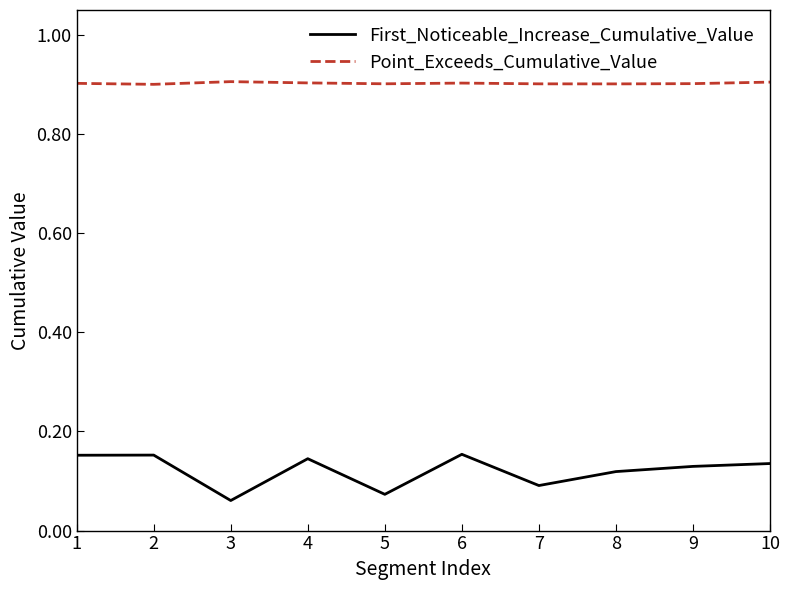

True or false: Point_Exceeds_Cumulative_Value and First_Noticeable_Increase_Cumulative_Value intersect in this chart.

False